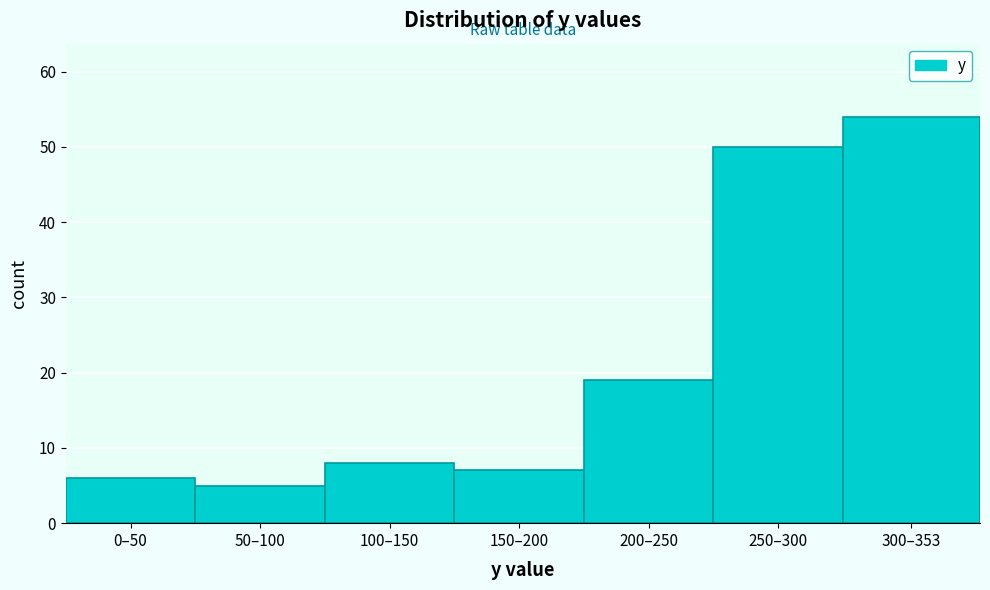

Reading right to left, extract all data points from this chart.

300–353=54	250–300=50	200–250=19	150–200=7	100–150=8	50–100=5	0–50=6